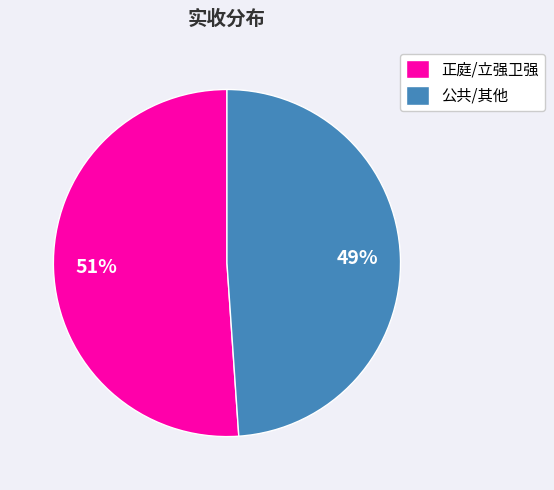

True or false: 公共/其他 accounts for 40% of the total.

False